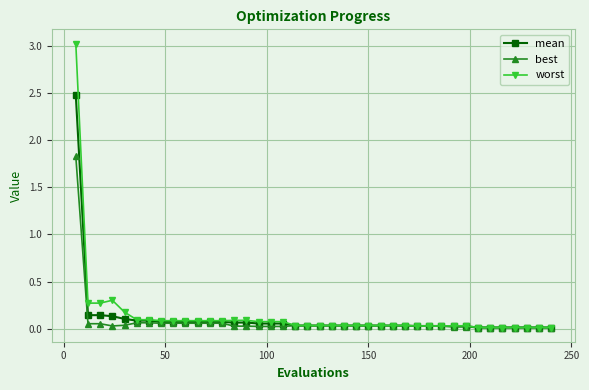

What is the difference between the maximum and second lowest values in the mean series?

2.5